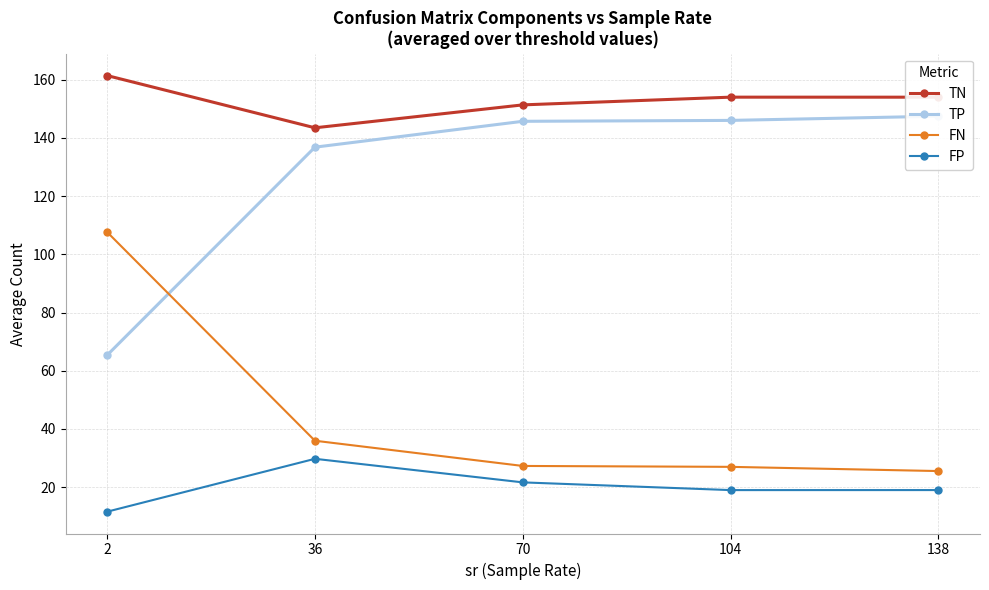

Reading right to left, extract all data points from this chart.

TN: 154.0	154.0	151.4	143.5	161.4
TP: 147.5	146.0	145.7	136.8	65.3
FN: 25.5	27.0	27.3	35.9	107.7
FP: 19.0	19.0	21.6	29.7	11.6